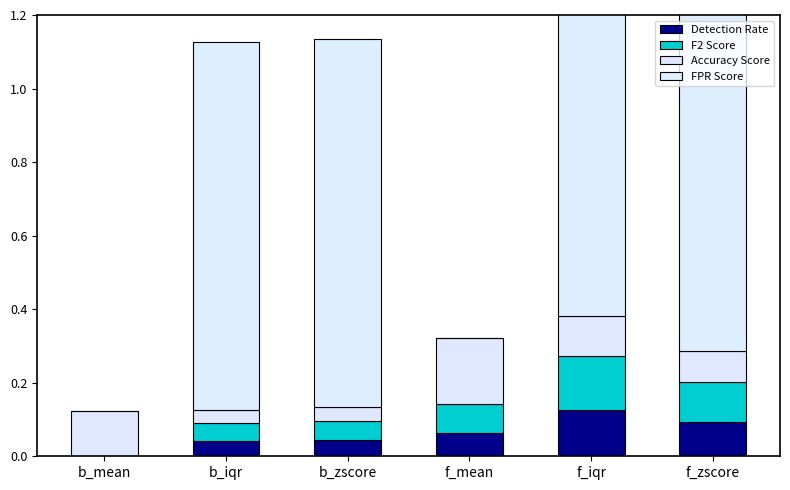

At how many categories does at least one series exceed 0?

6